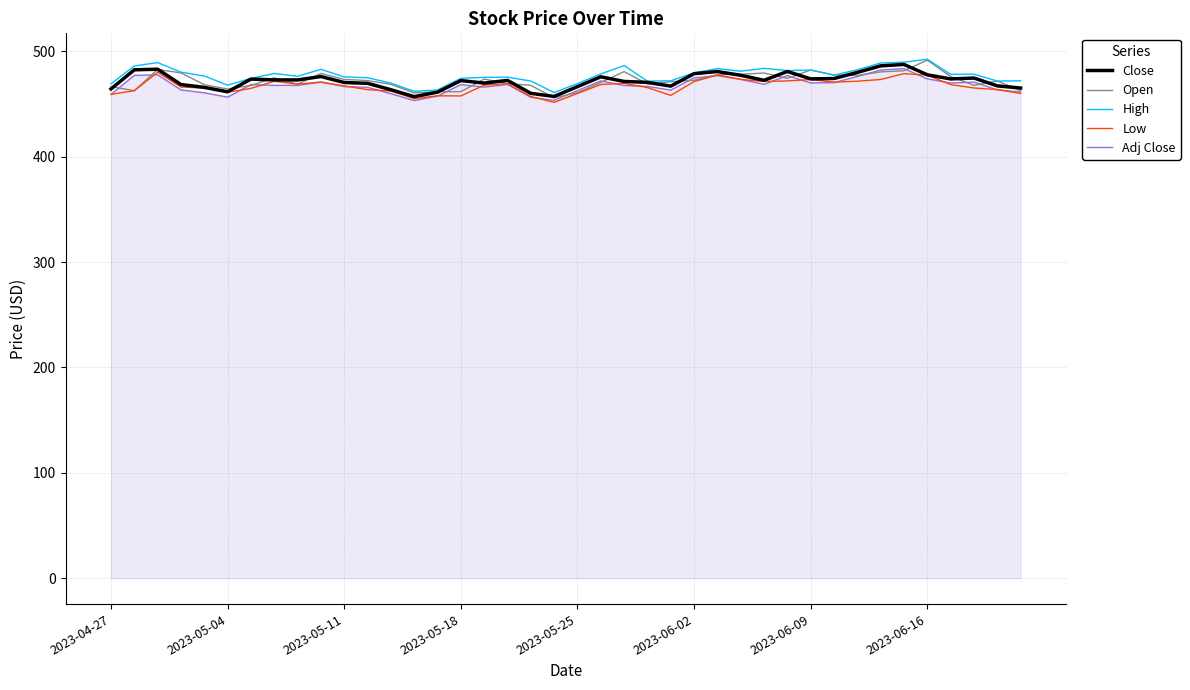

What is the smallest value displayed?

451.6